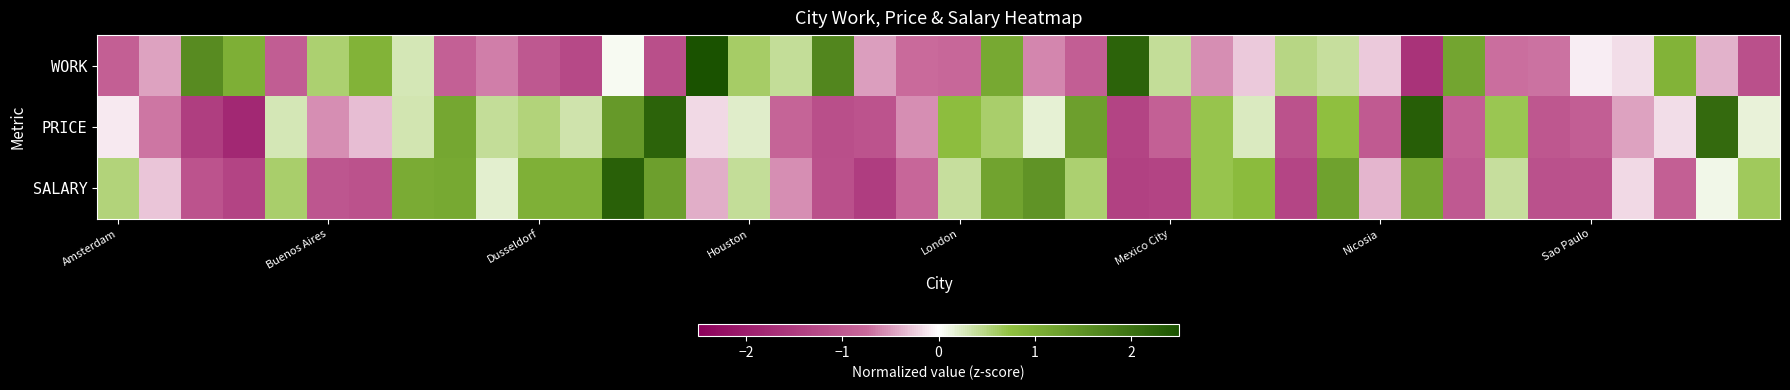

At how many categories does at least one series exceed 0?

33